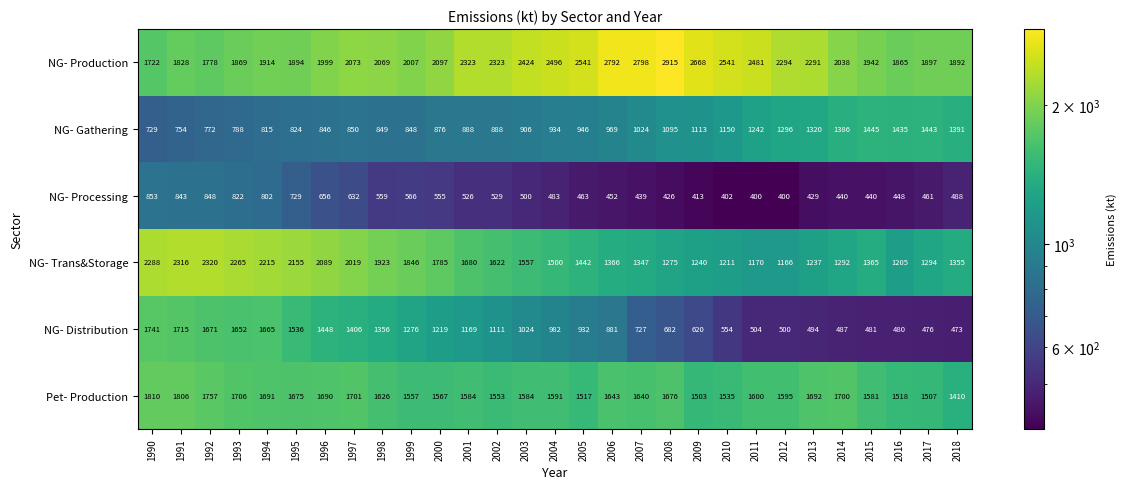

Is it true that Pet- Production equals 1553 at 2002?

True